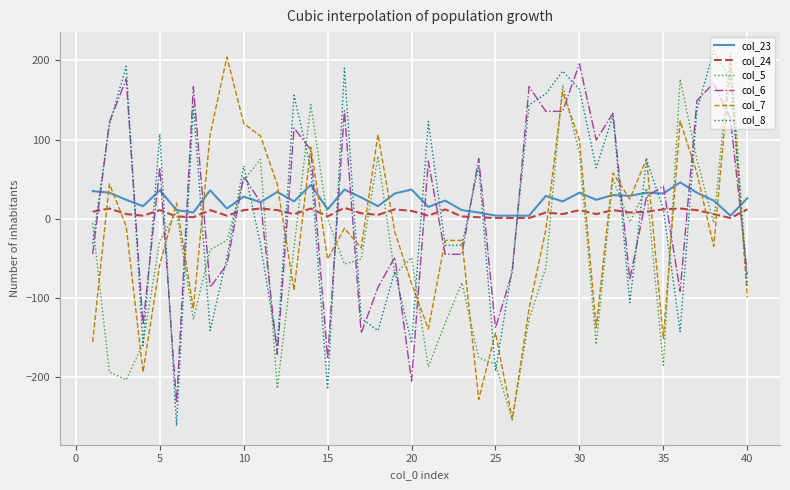

What is the highest value of the col_7 series?

204.2